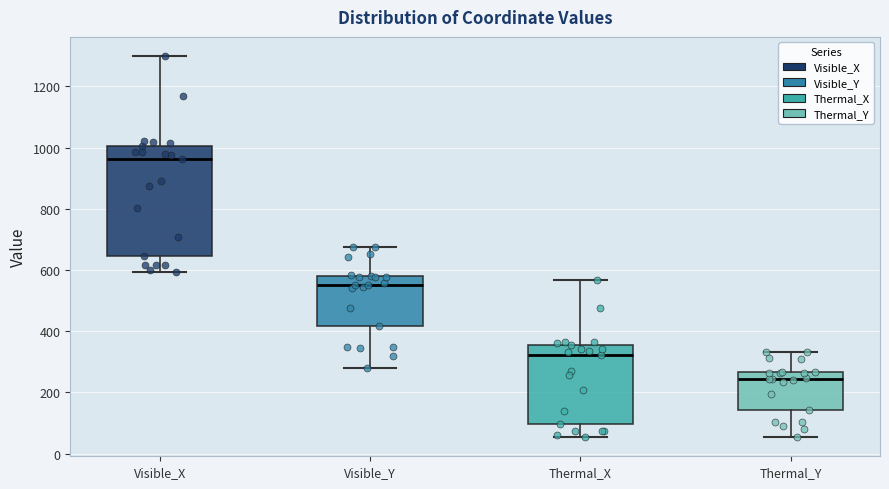

Reading left to right, transcribe this box plot: for each box, give where its median line is, the range the box spans, and where its two whiskers end, as read against the y-axis. The values are not printed on the chart, so give them approximately, as read against the axis.

Visible_X: median 960, box 640 to 1000, whiskers 600 to 1300
Visible_Y: median 560, box 420 to 580, whiskers 280 to 680
Thermal_X: median 320, box 100 to 360, whiskers 60 to 560
Thermal_Y: median 240, box 140 to 260, whiskers 60 to 340